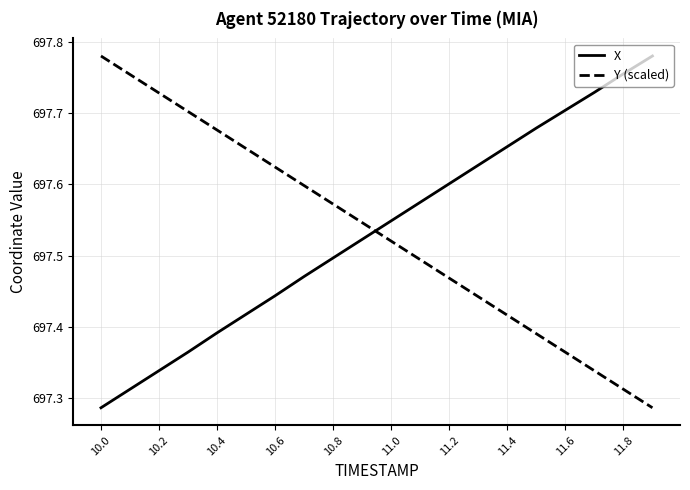

What is the difference between the maximum and minimum values in the X series?

0.5